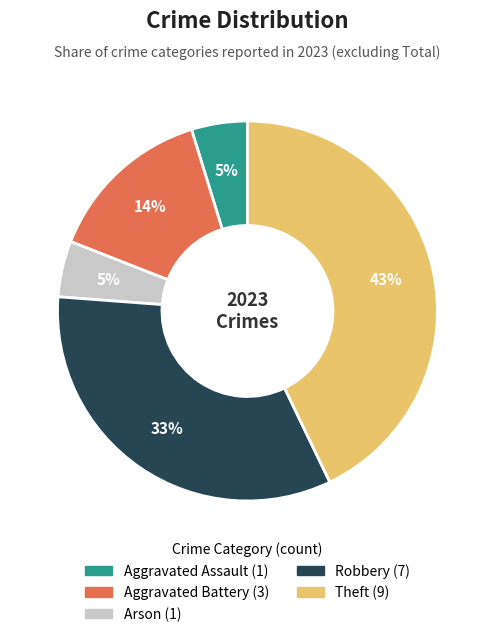

To the nearest percent, what is the difference between the largest and smallest slice percentages?

38%